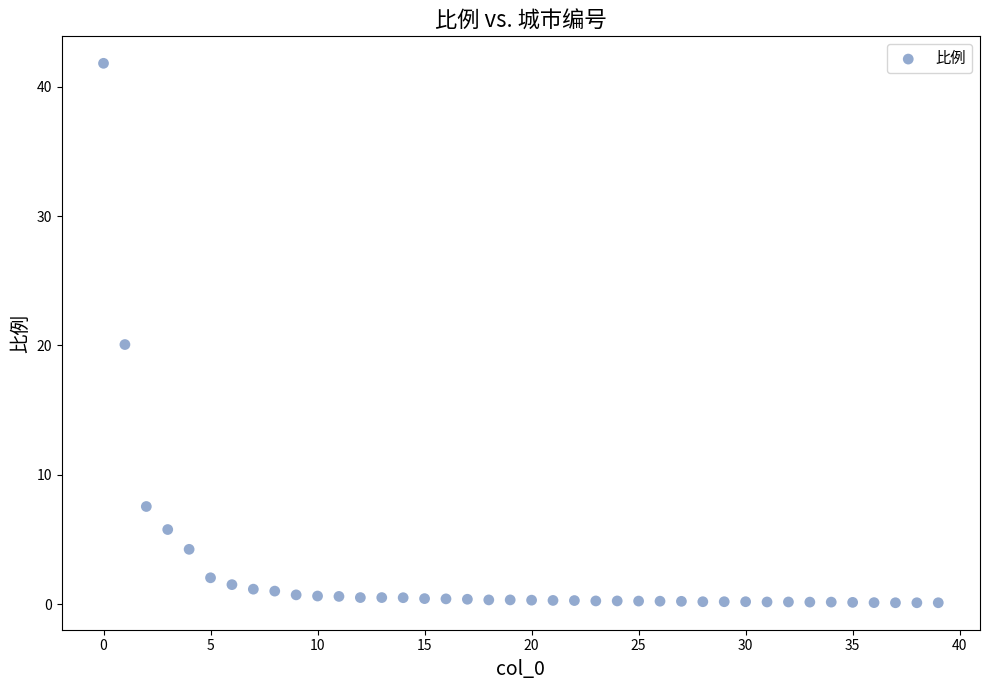

How many data points are displayed?

40